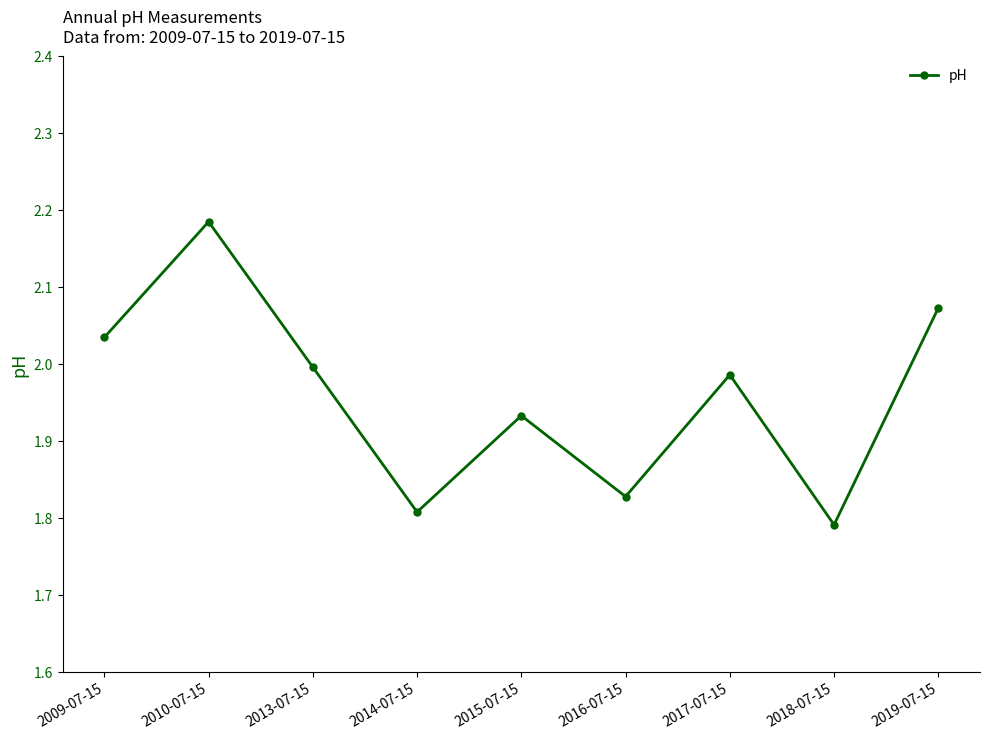

True or false: the data has more than 1 interior local peaks.

True